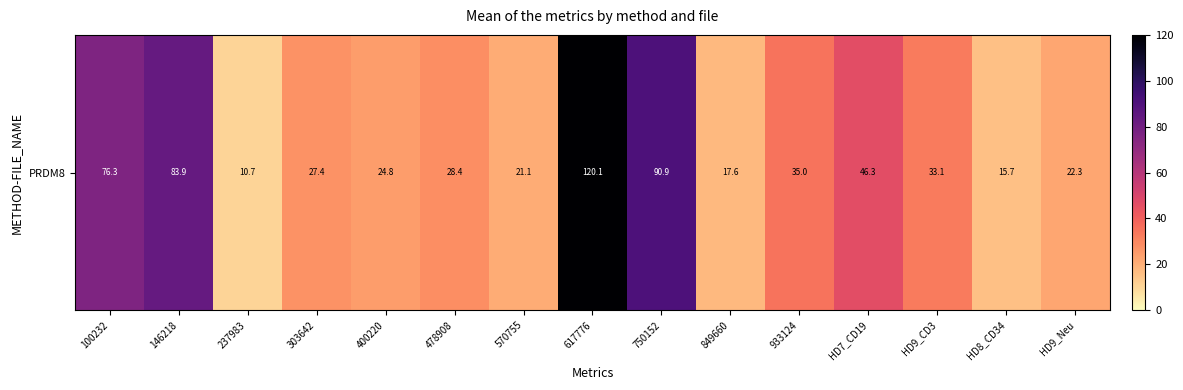

The value at 146218 is 83.9. True or false?

True